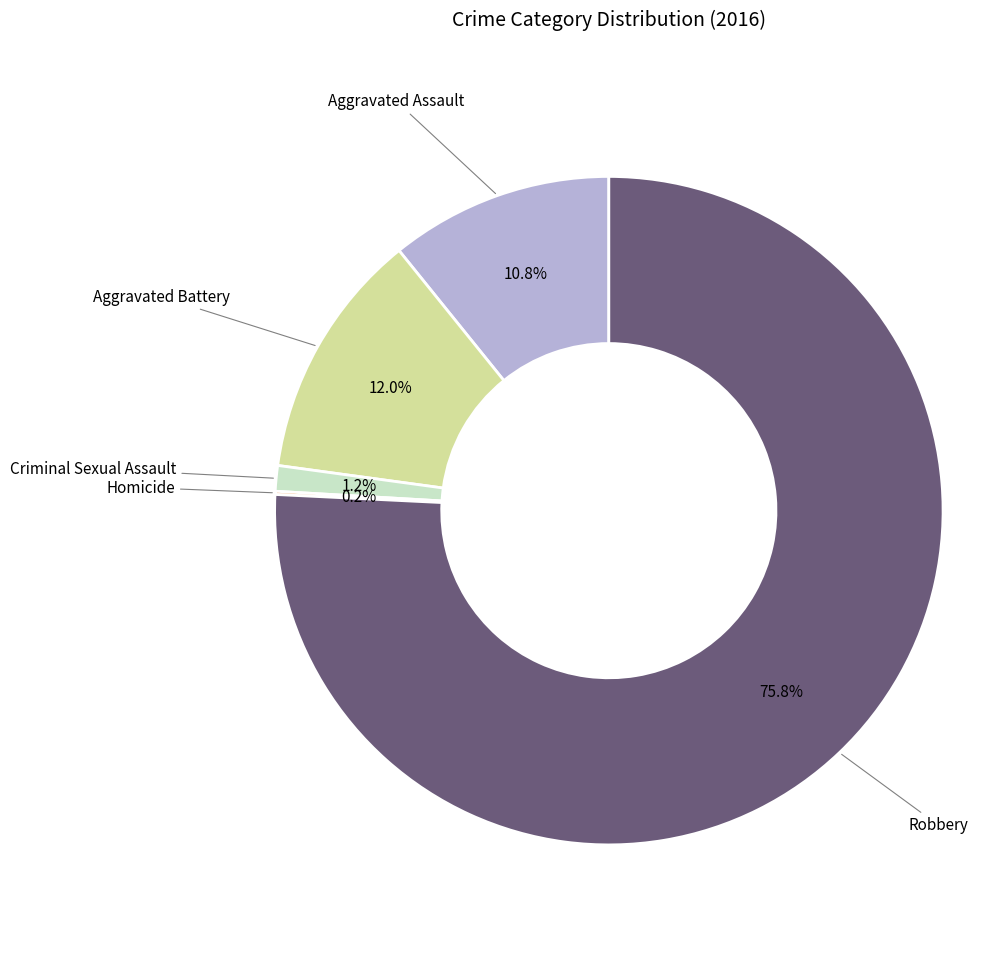

Is there a majority slice in this chart?

Yes